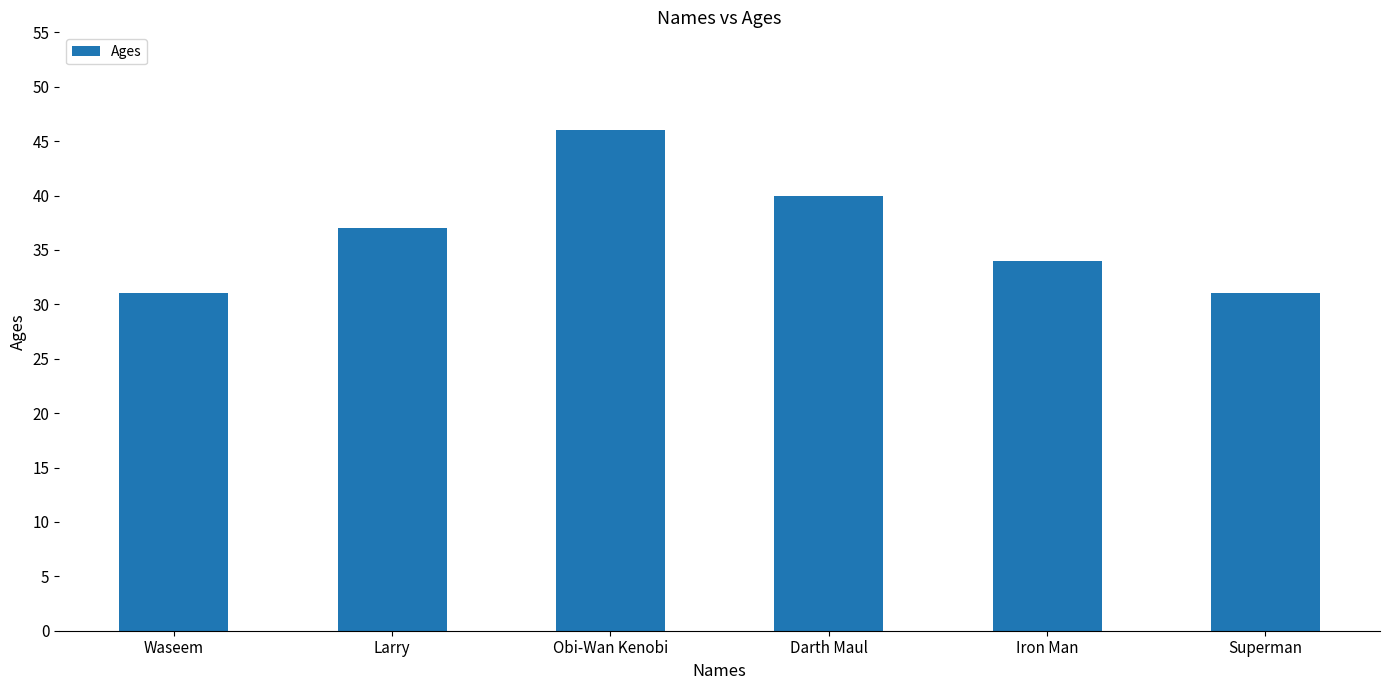

Which has a higher value, Larry or Obi-Wan Kenobi?

Obi-Wan Kenobi